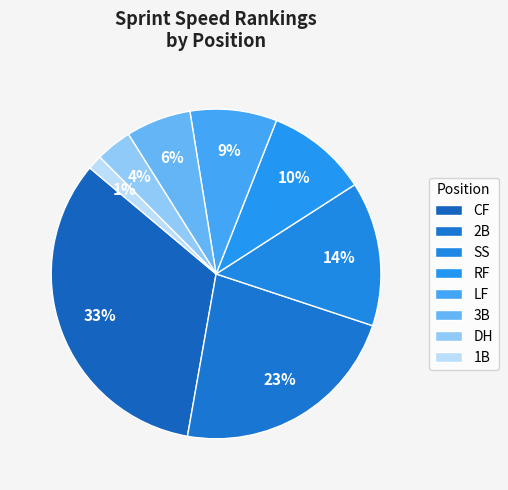

True or false: LF accounts for 1% of the total.

False